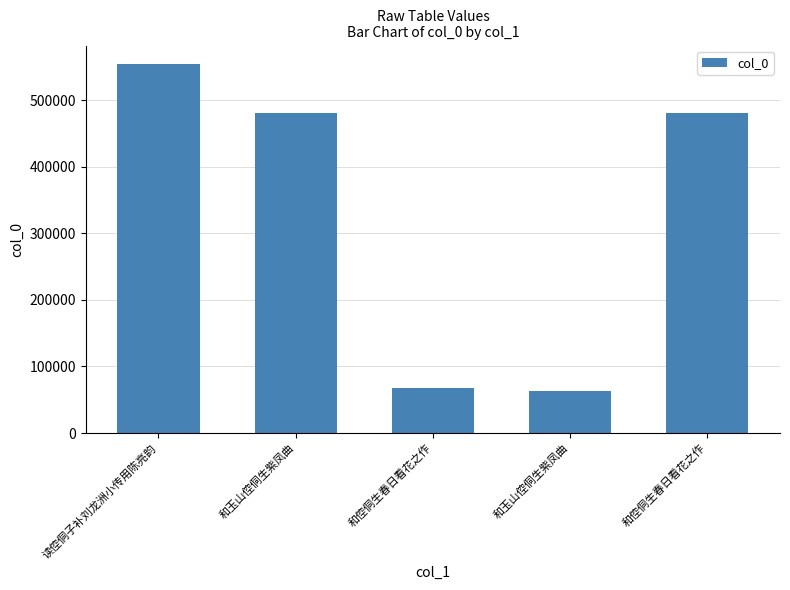

What value does the data have at 和倥侗生春日看花之作, to the nearest 10?

481130